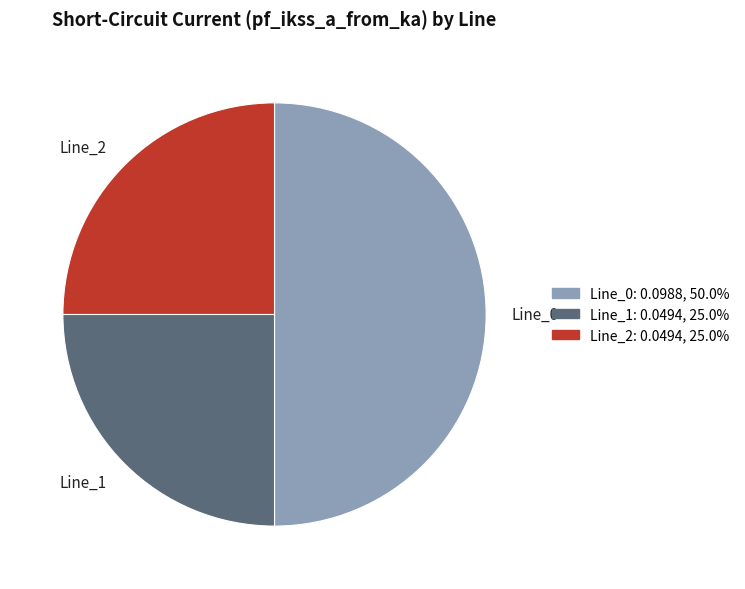

Is the sum of Line_0 and Line_2 greater than half?

Yes